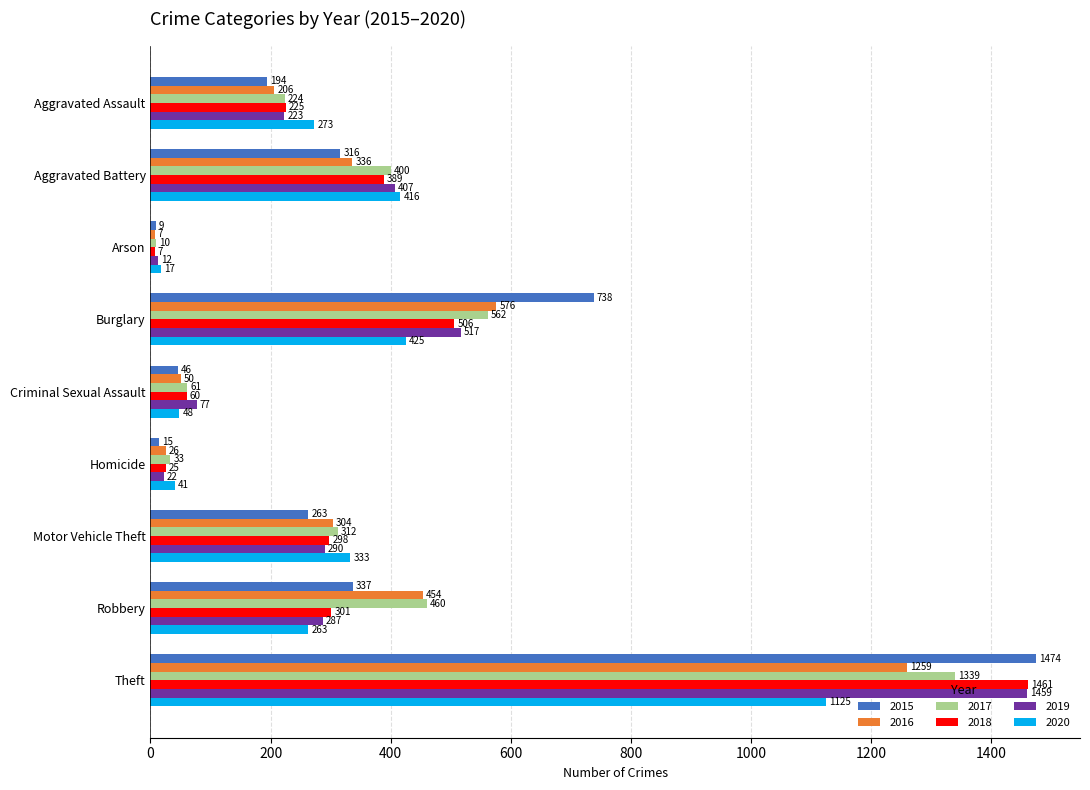

Rank the series at Homicide from lowest to highest value.

2015, 2019, 2018, 2016, 2017, 2020